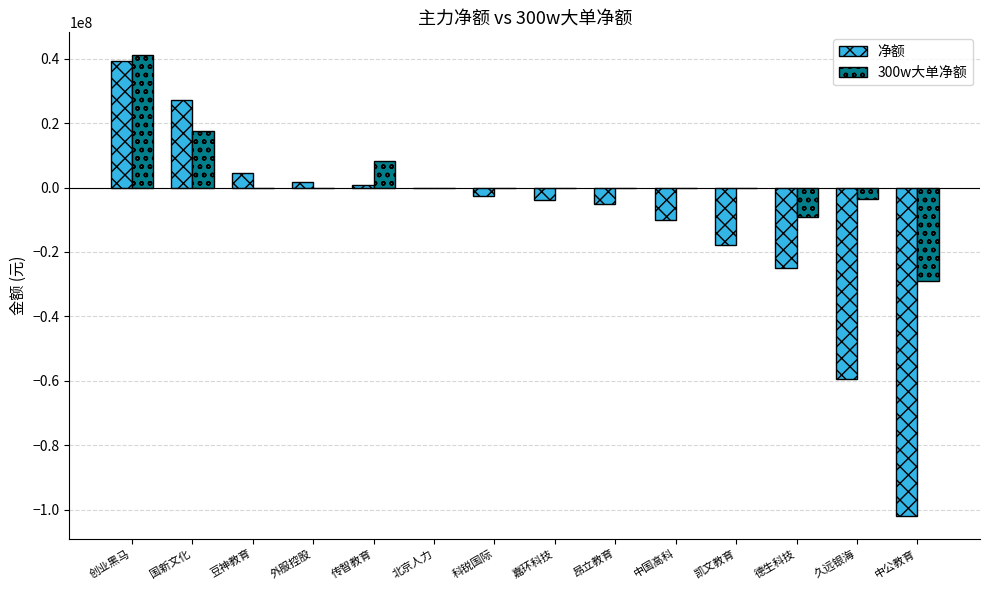

The value of 净额 at 凯文教育 is -7578918. True or false?

False